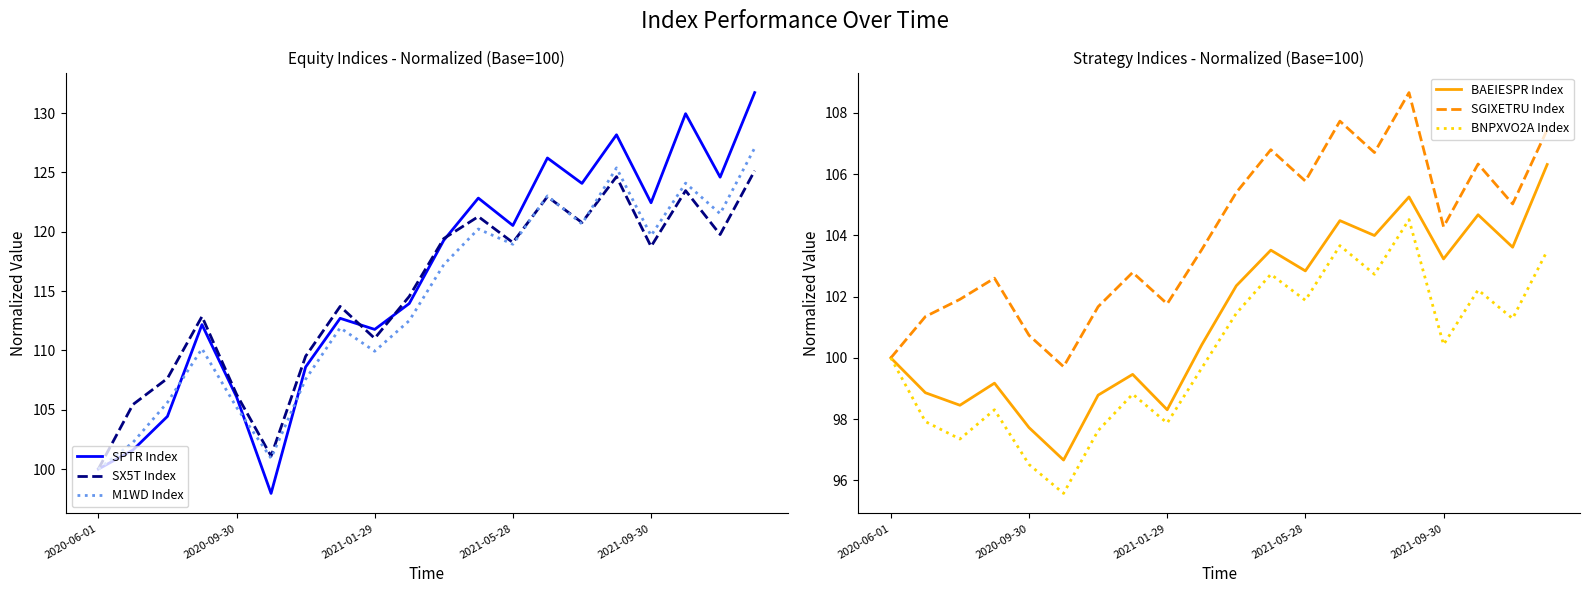

What value does the M1WD Index series have at 6?

107.6